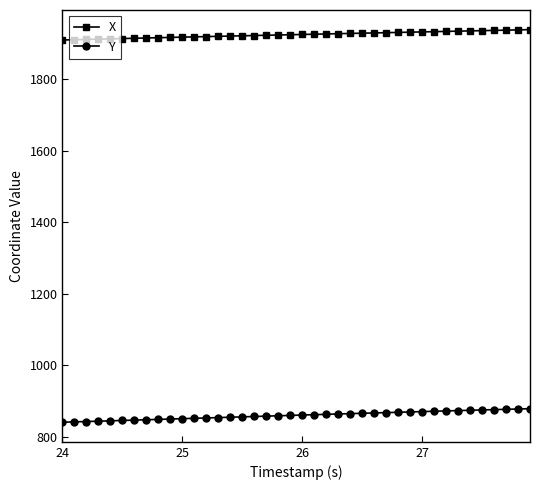

What is the difference between the second highest and minimum values in the Y series?

36.9